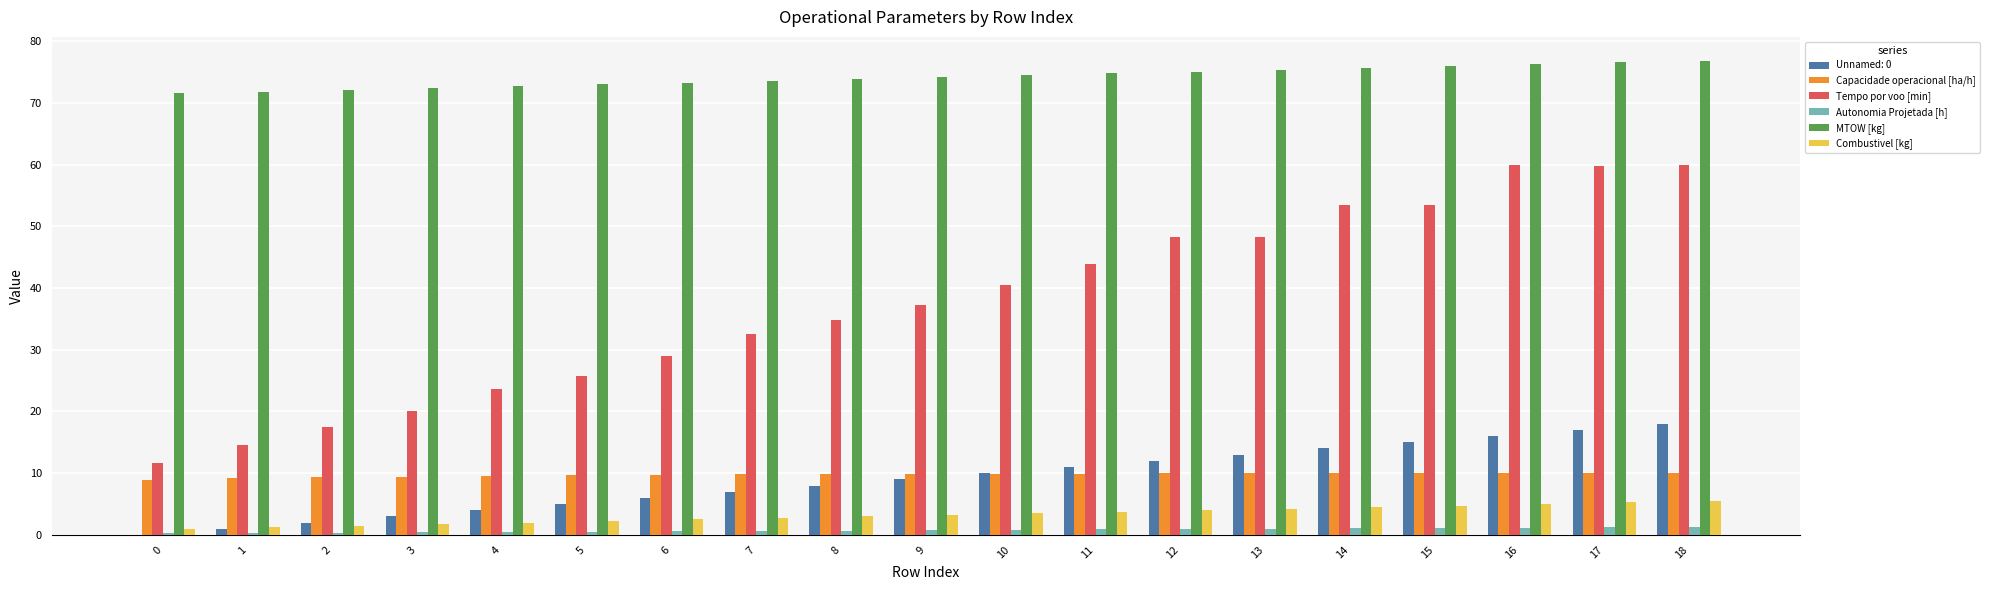

What is the sum of all Autonomia Projetada [h] values?

14.4